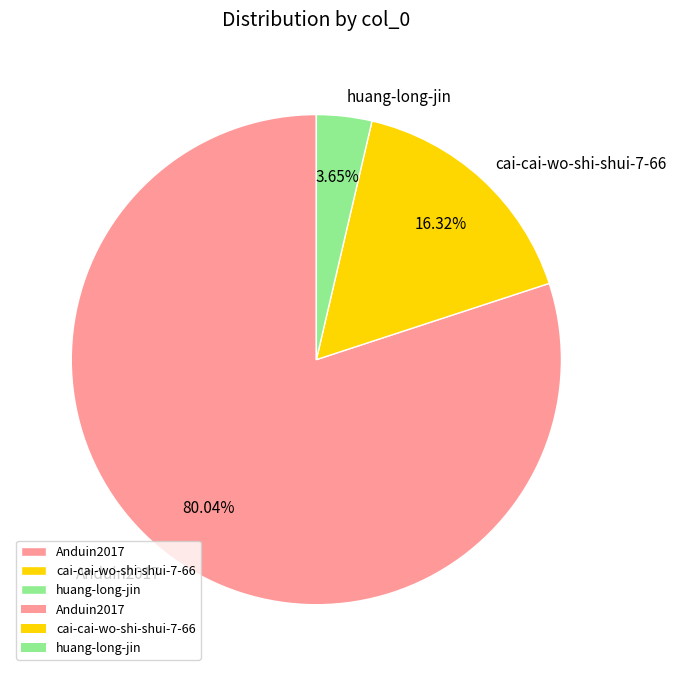

Count the number of slices in the pie.

3